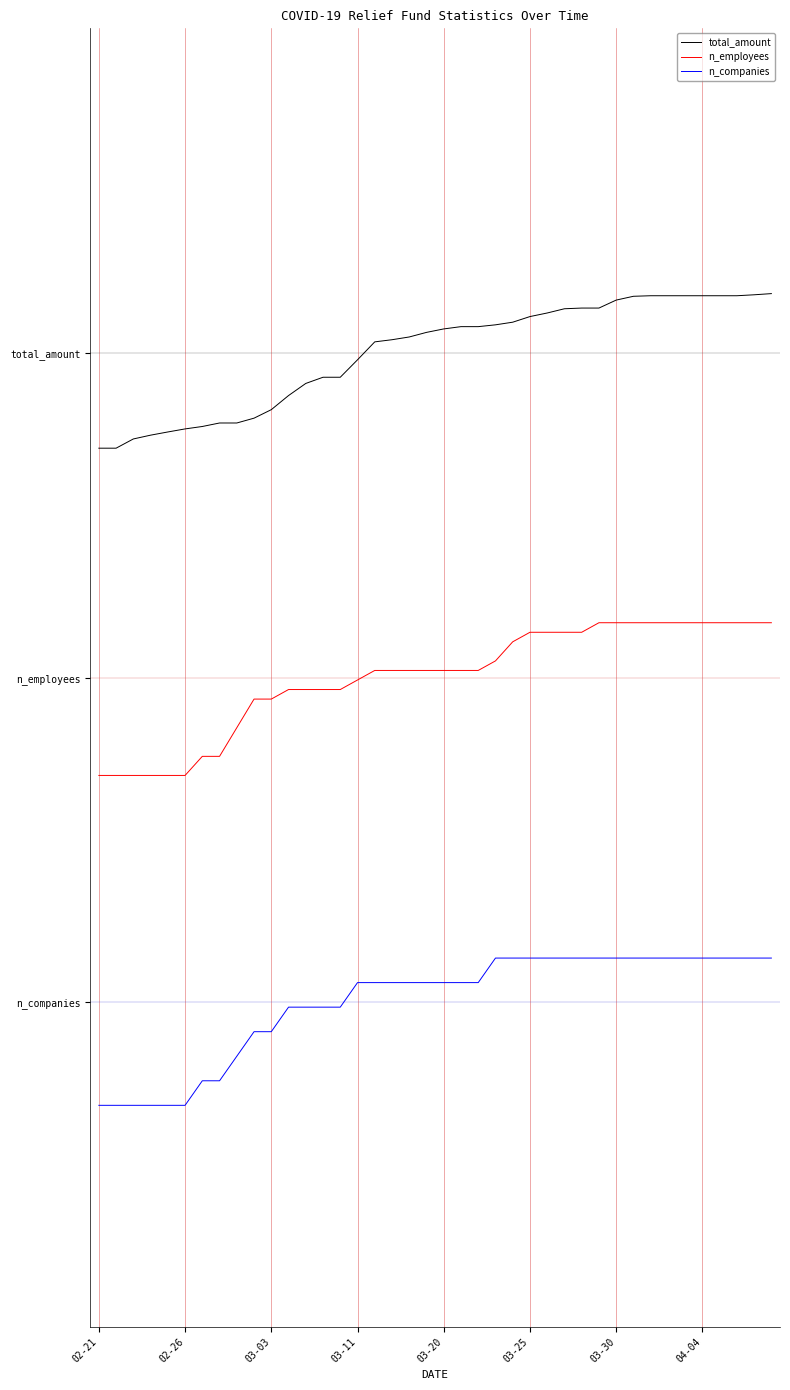

Is this an area chart (filled region under the line)?

No